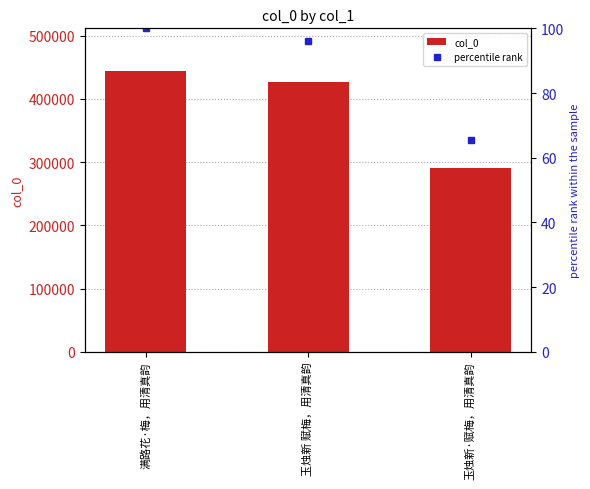

Which has a higher value, 玉烛新·赋梅，用清真韵 or 玉烛新 赋梅，用清真韵?

玉烛新 赋梅，用清真韵